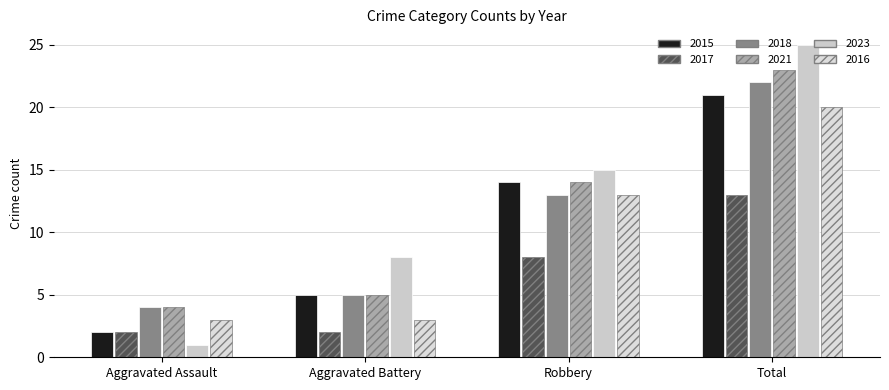

Rank the series by their maximum value, from highest to lowest.

2023, 2021, 2018, 2015, 2016, 2017